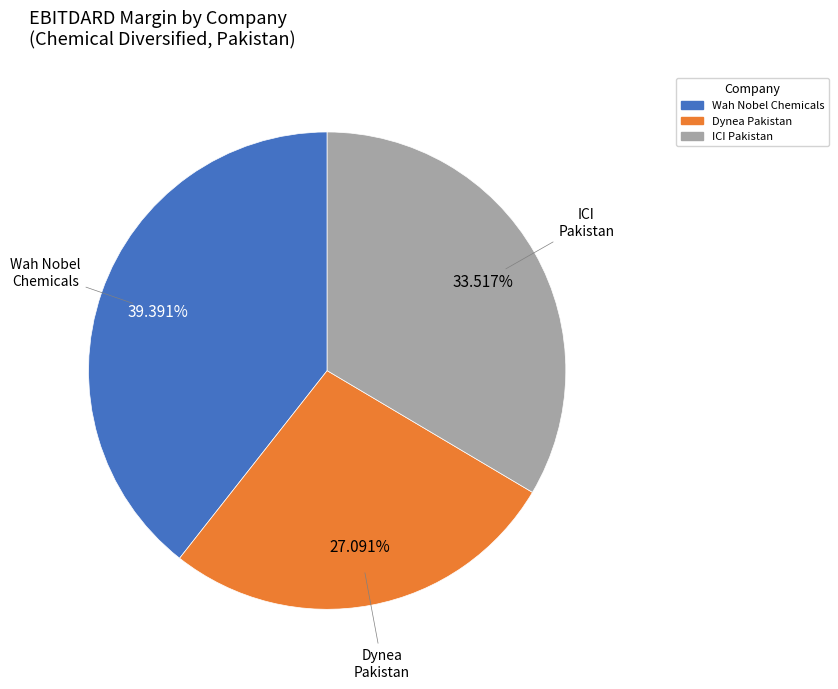

Is there a majority slice in this chart?

No